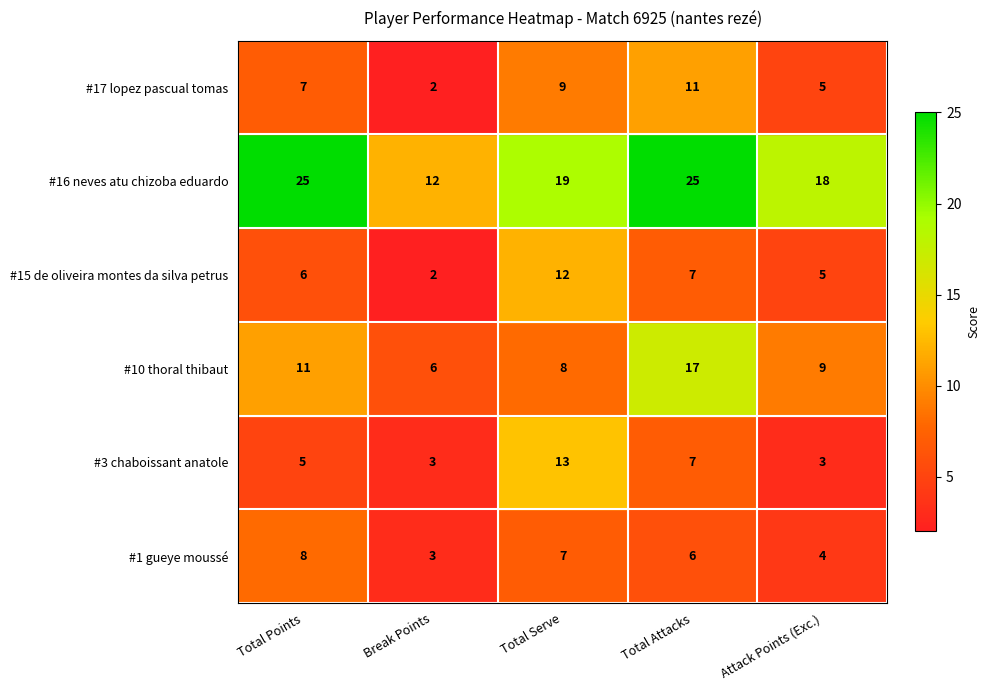

True or false: #3 chaboissant anatole has a value of 22 at Total Serve.

False